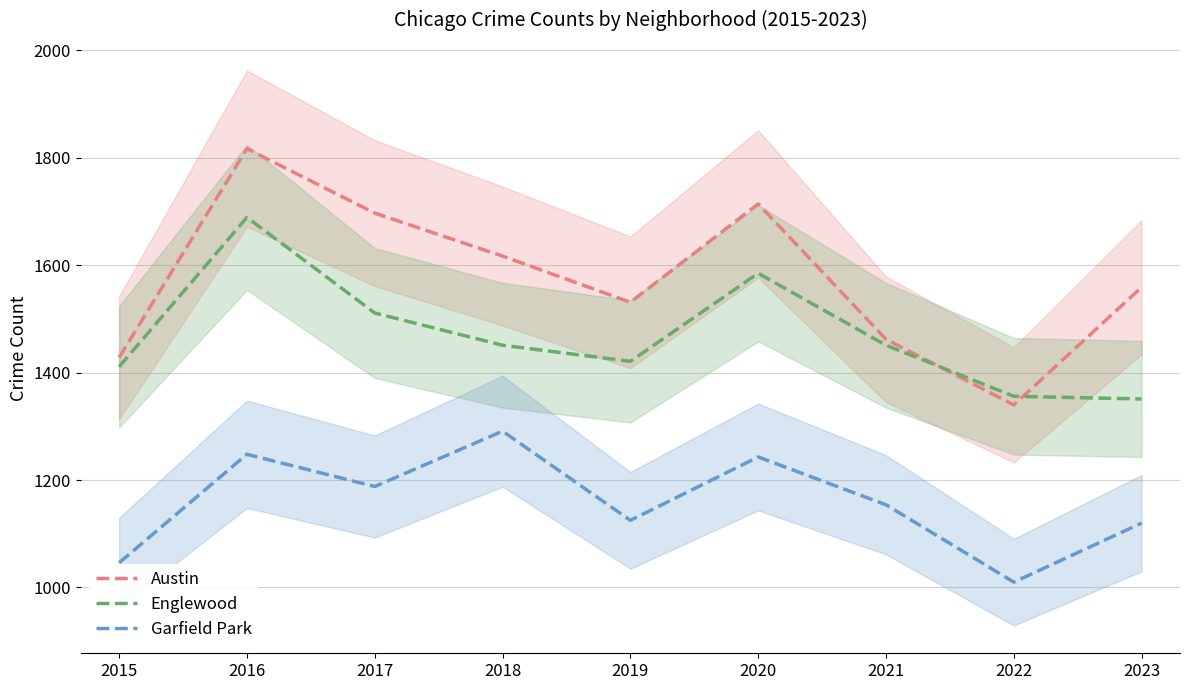

Read the Austin value at 2021.

1462